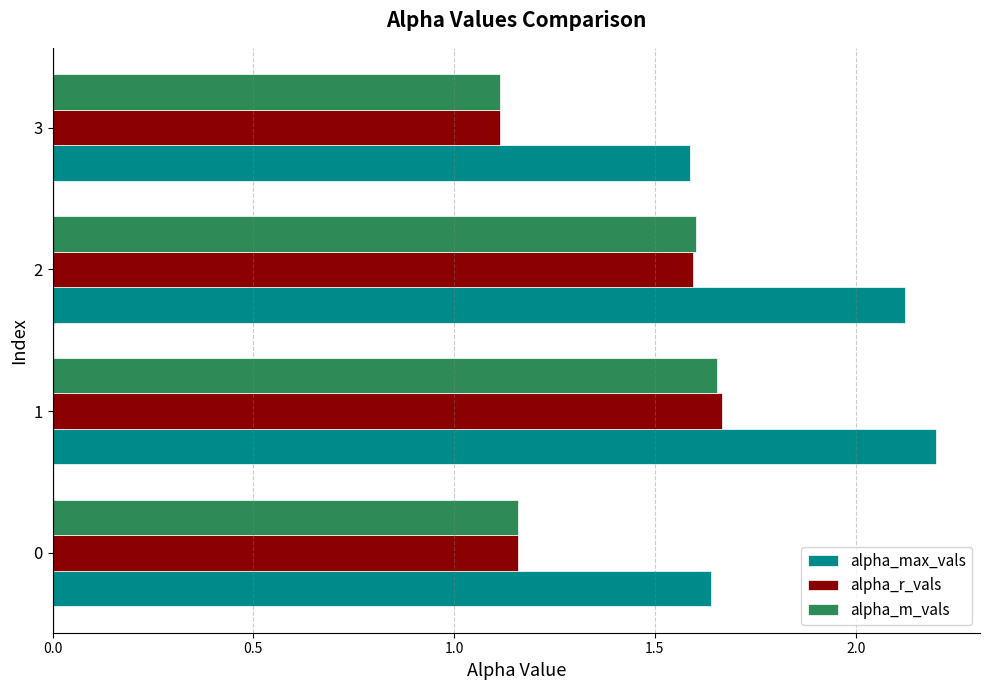

What is the spread (max minus min) of values at 1?

0.5